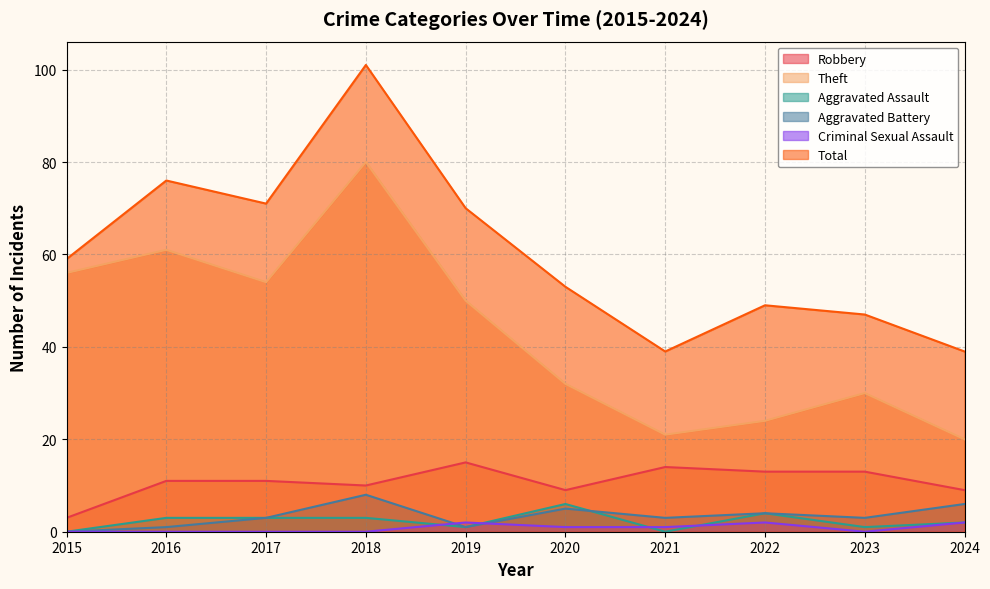

Does the chart have visible grid lines?

Yes